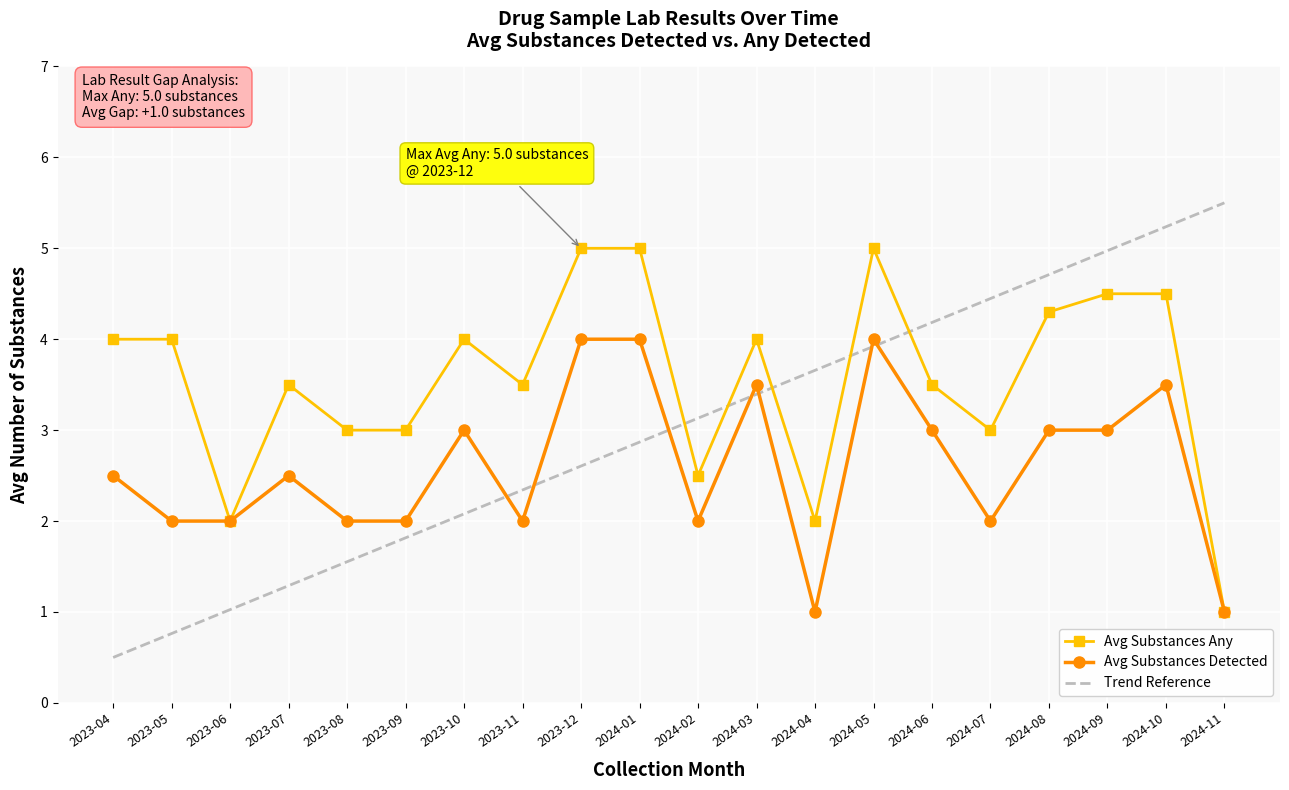

Which series has the largest range (max minus min)?

Trend Reference